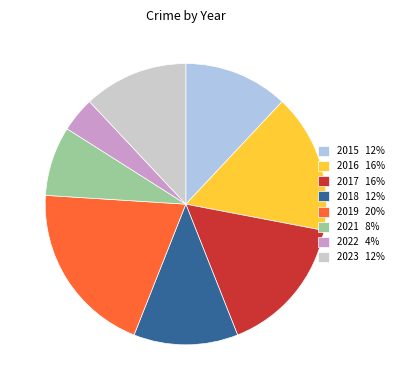

Do 2015 12% and 2021 8% together represent more than half of the pie?

No